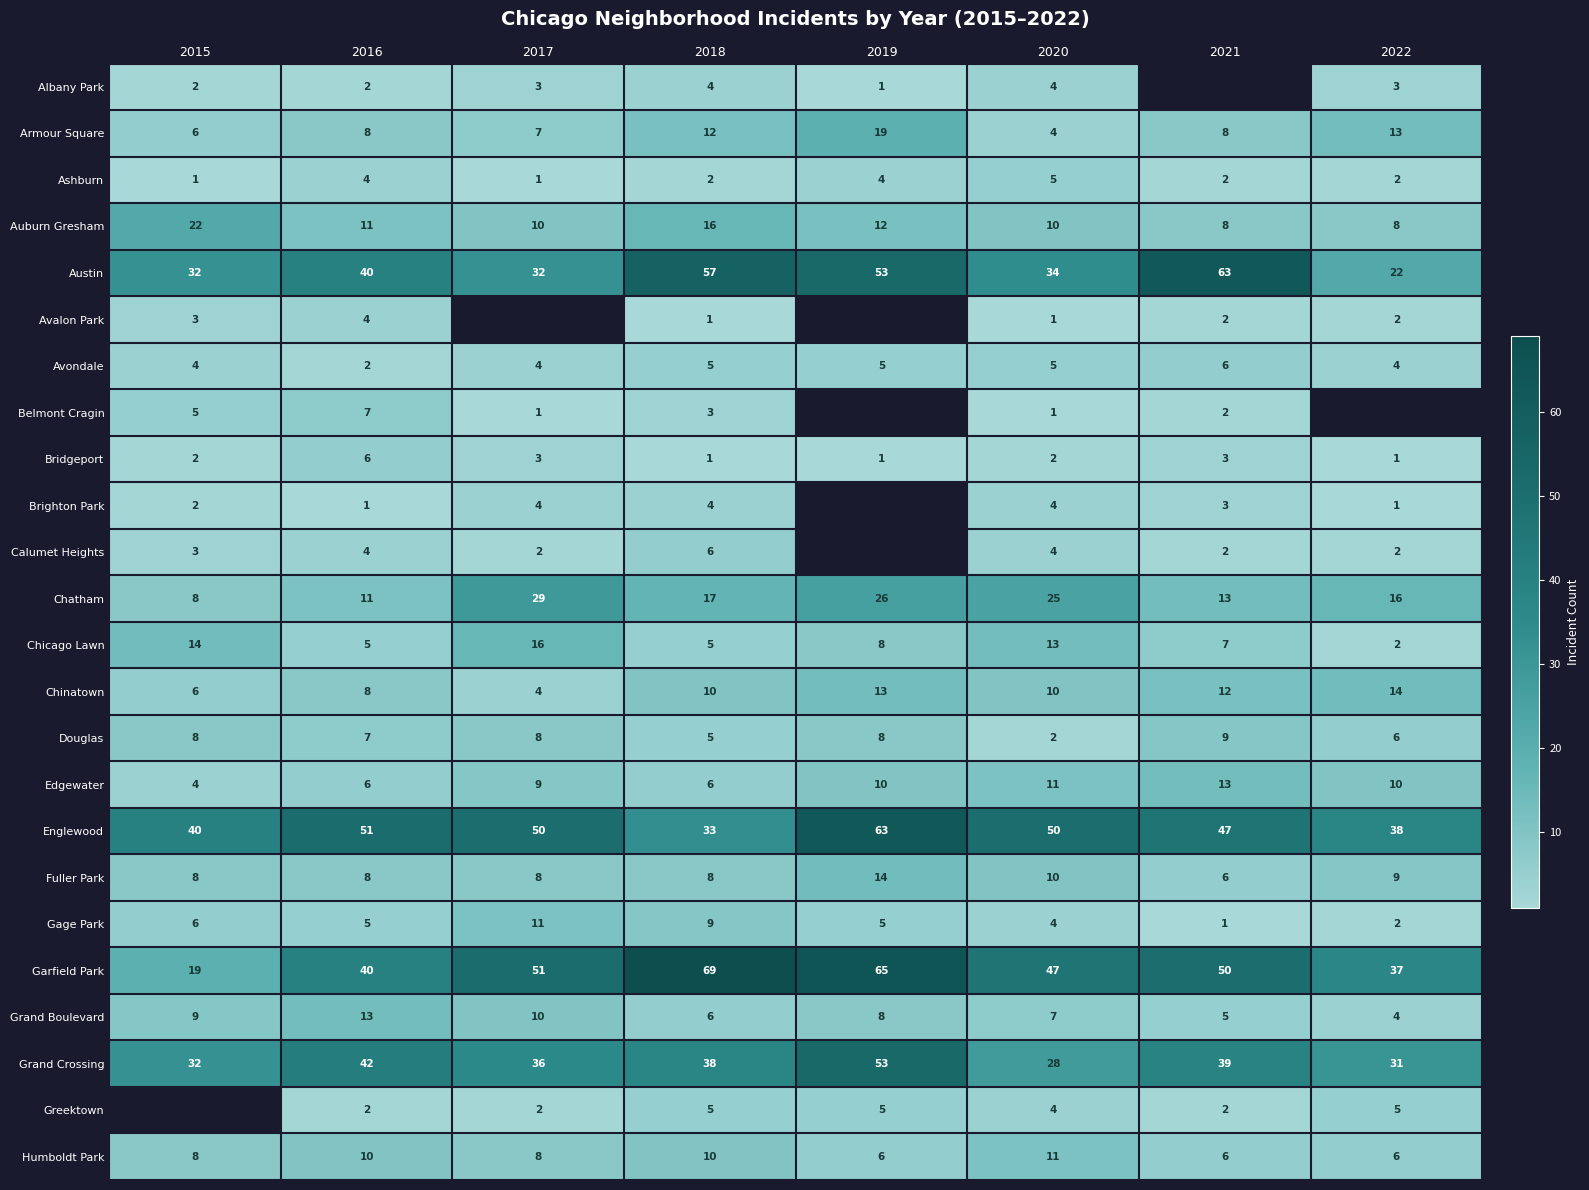

Where is Chatham nearest to the value 18?

2018